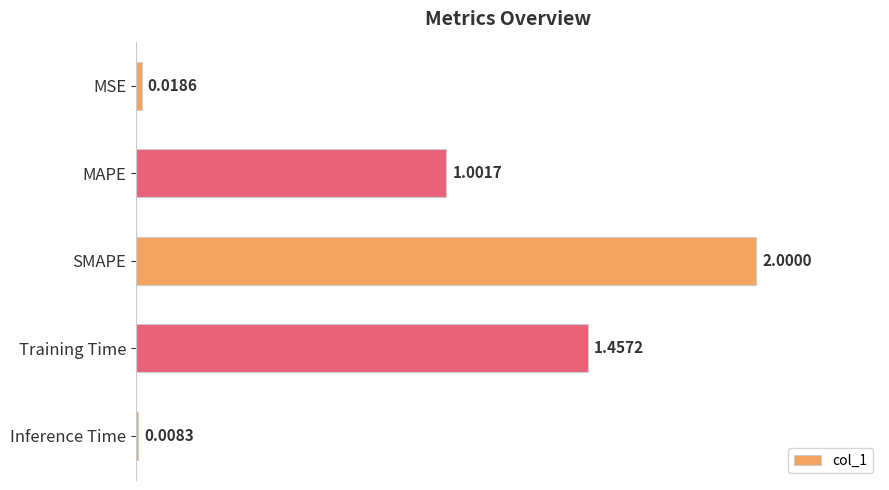

What is the difference between the maximum and second lowest values?

2.0